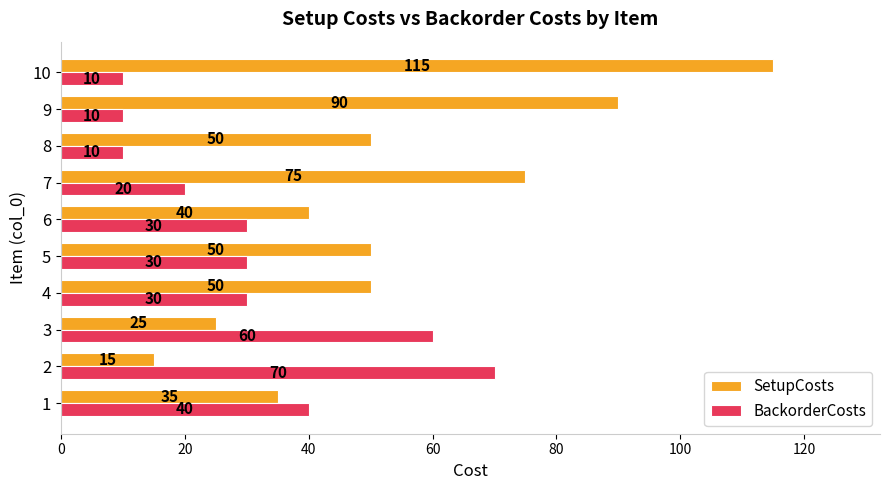

List the series in order of their overall mean, highest first.

SetupCosts, BackorderCosts